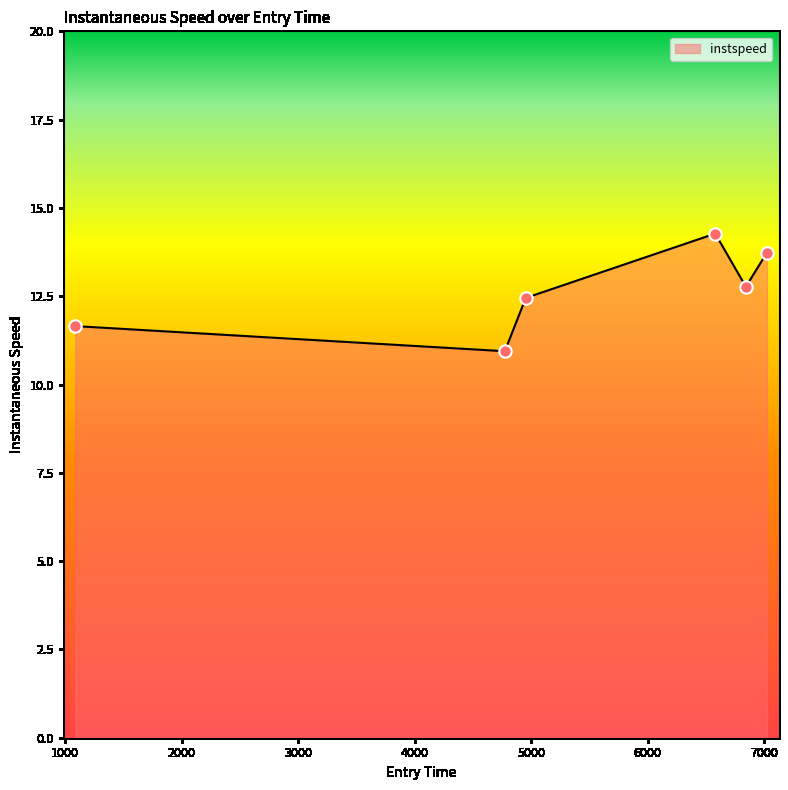

How many interior local valleys (lower than both neighbors) does the data have?

2